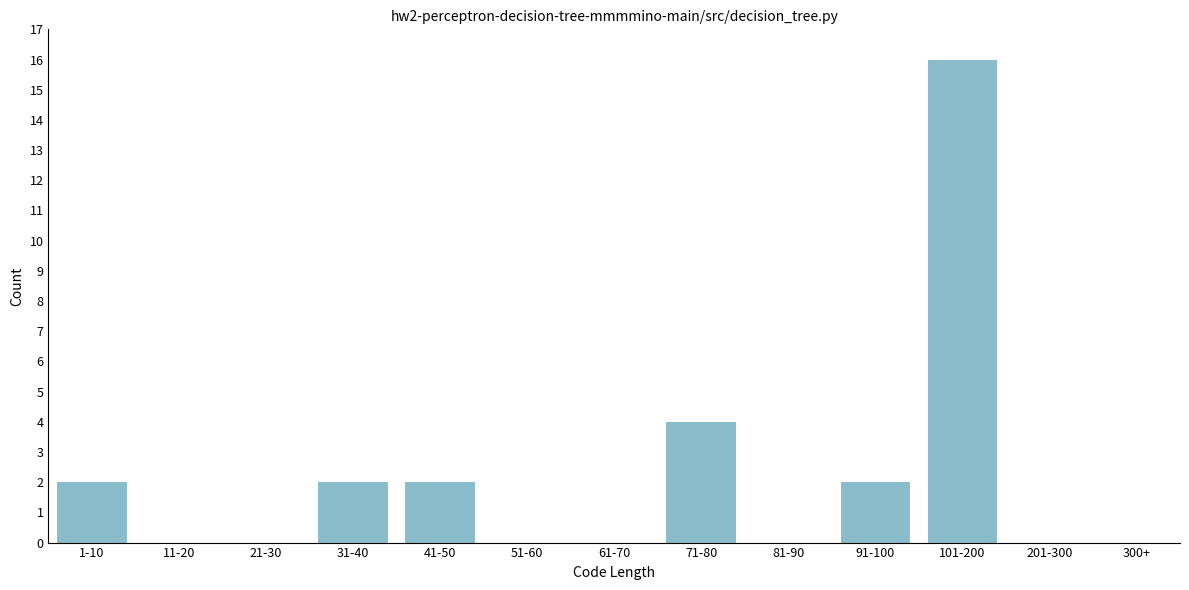

Reading left to right, transcribe all the data shown in this chart.

1-10=2	11-20=0	21-30=0	31-40=2	41-50=2	51-60=0	61-70=0	71-80=4	81-90=0	91-100=2	101-200=16	201-300=0	300+=0